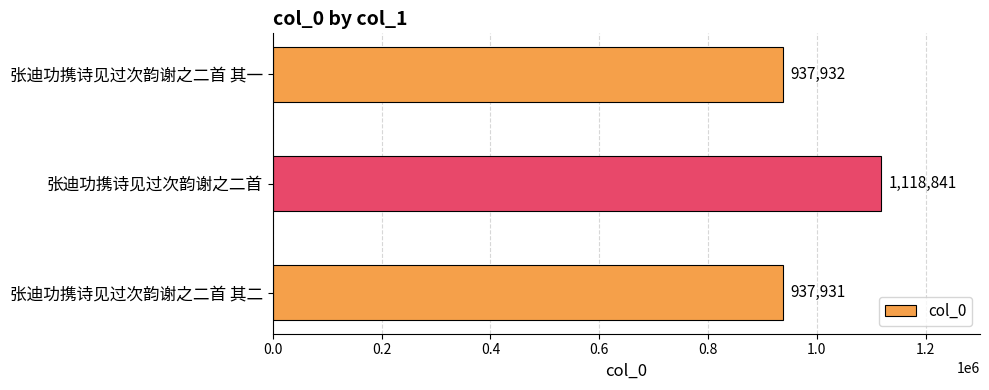

Read the value at 张迪功携诗见过次韵谢之二首 其一.

937932